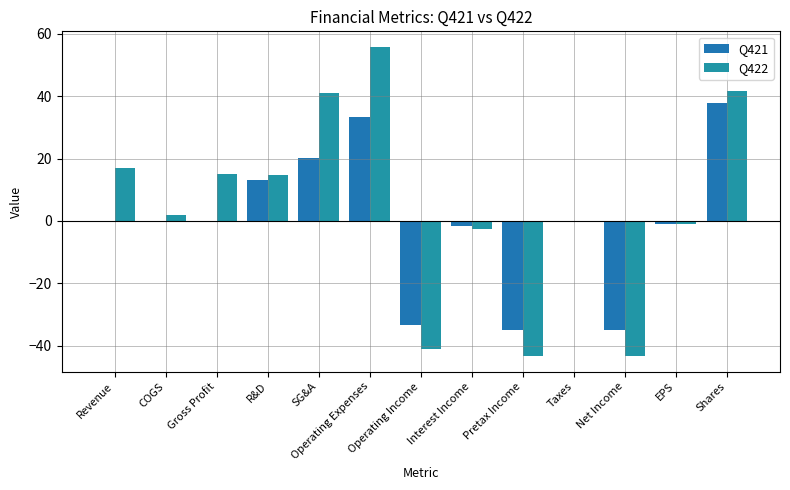

How many values in the Q422 series exceed 1?

7